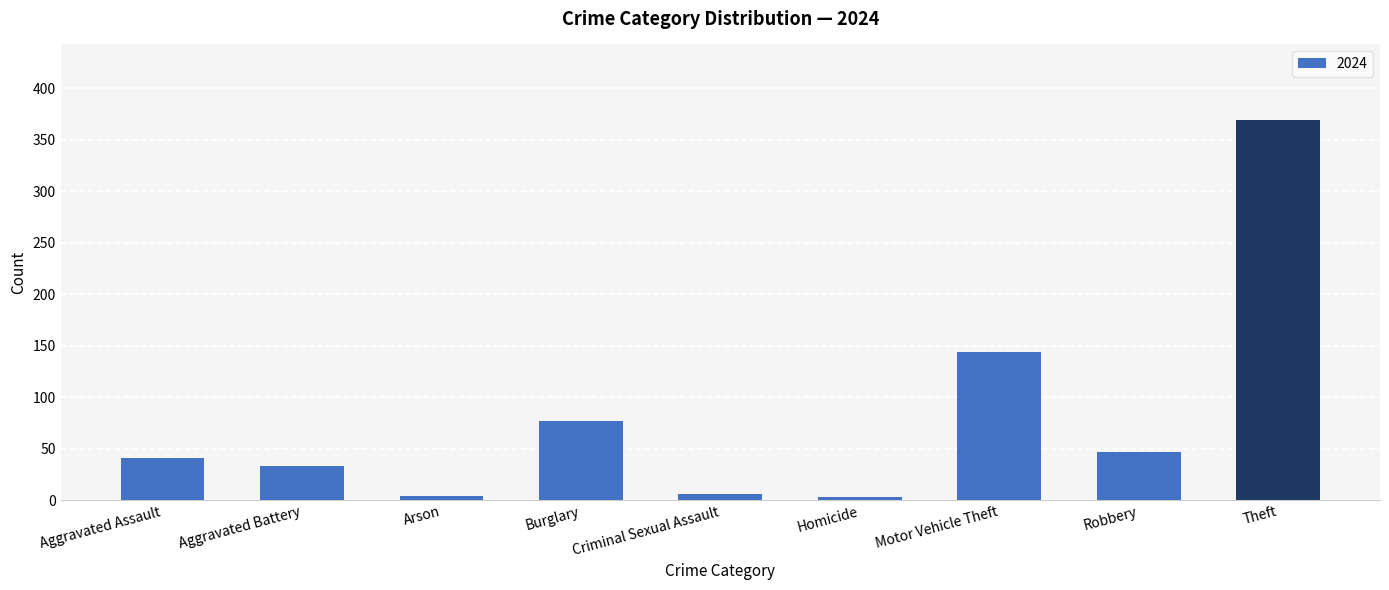

The chart shows a value of 77 at Burglary. True or false?

True